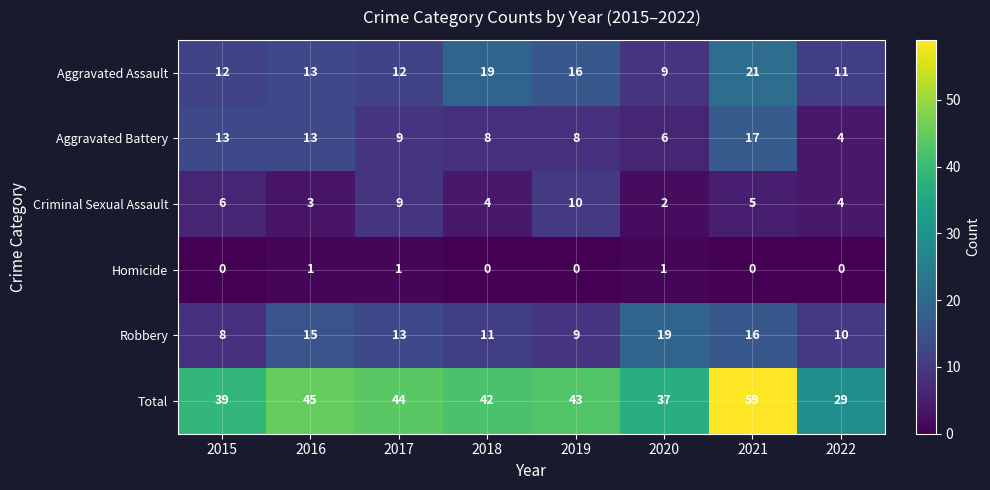

How many data points in Homicide are above 0?

3